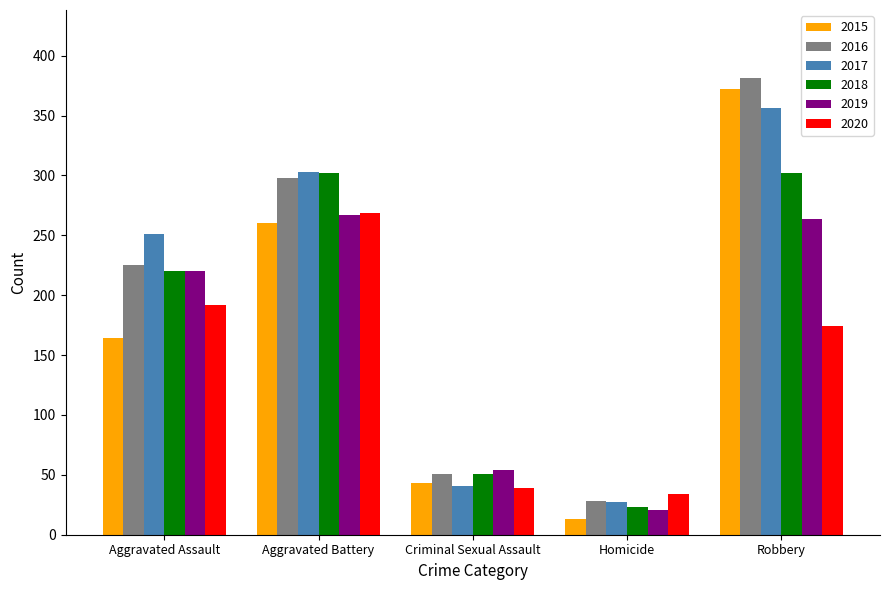

True or false: 2020 has a value of 39 at Criminal Sexual Assault.

True